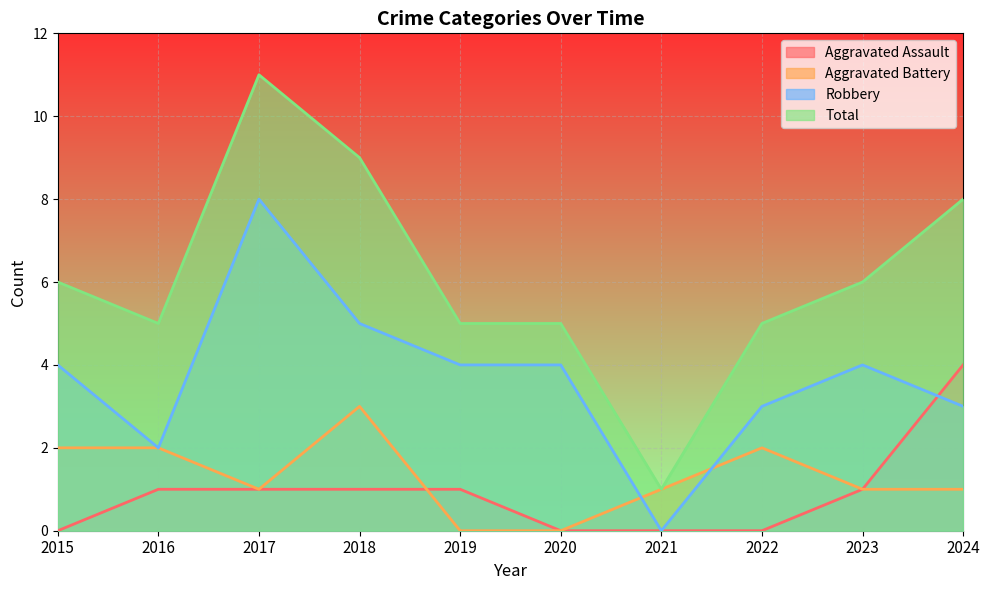

Where is the first local minimum for Robbery?

2016